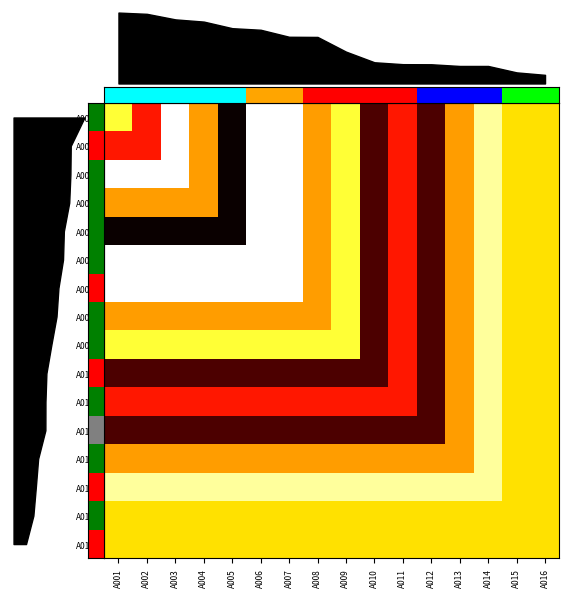

The A015 series shows 50 at A009. True or false?

False